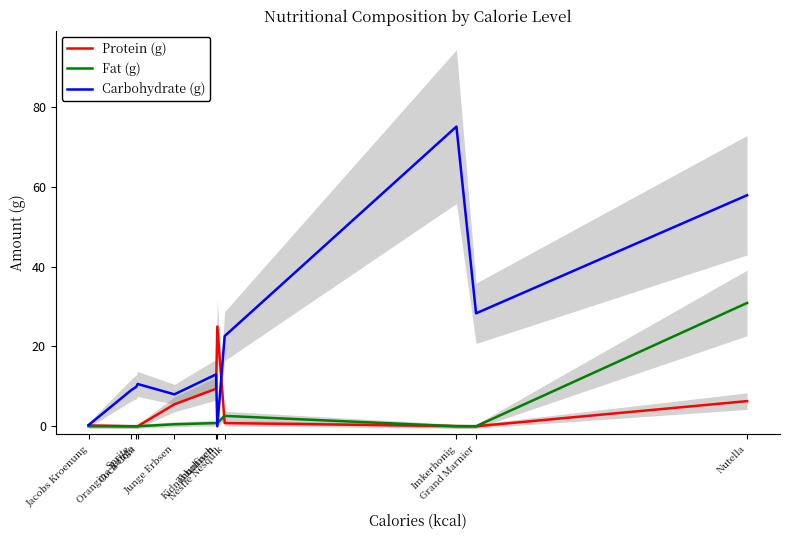

At which label does Carbohydrate (g) first exceed 10?

Coca-Cola